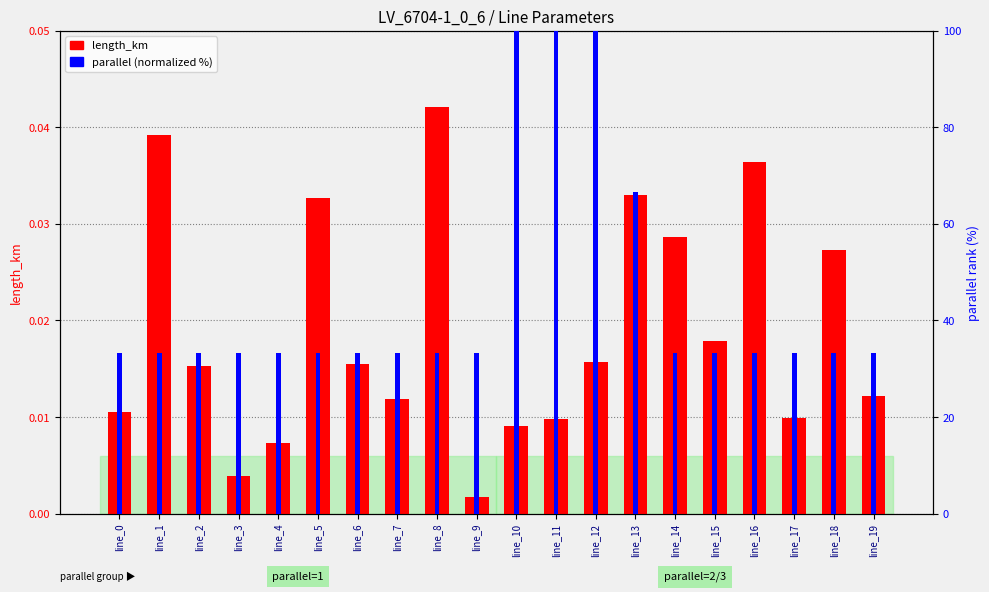

True or false: parallel (normalized %) has a value of 19.5 at line_16.

False